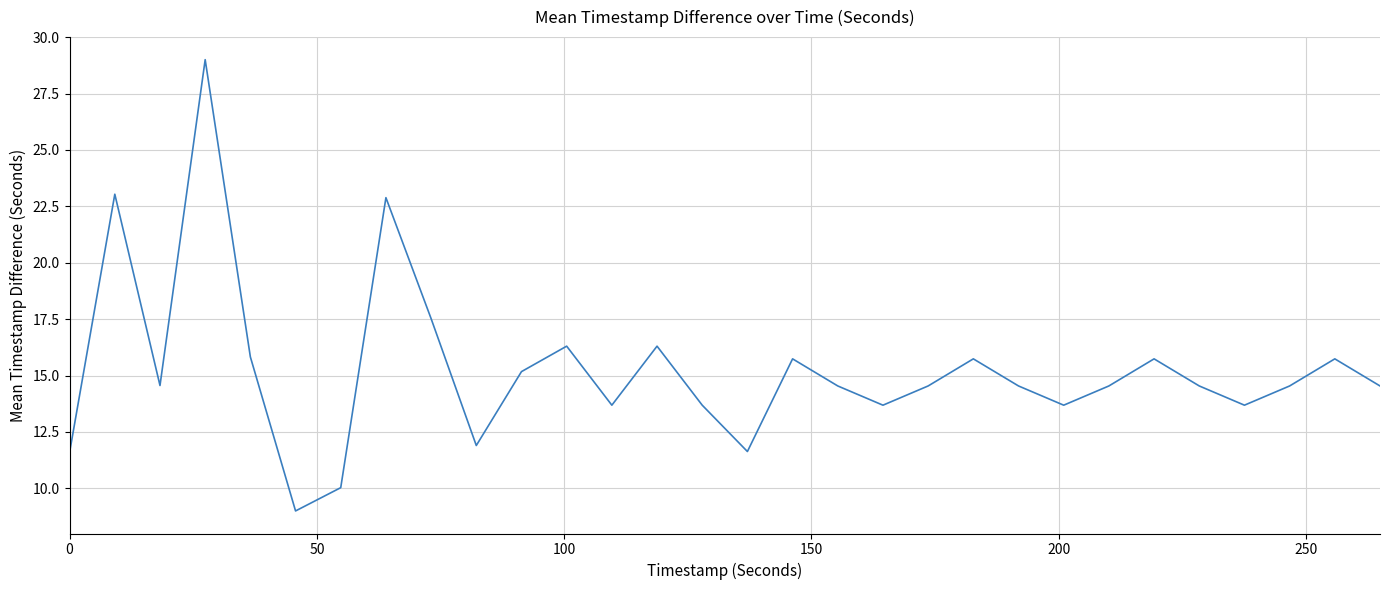

What is the smallest value displayed?

9.0